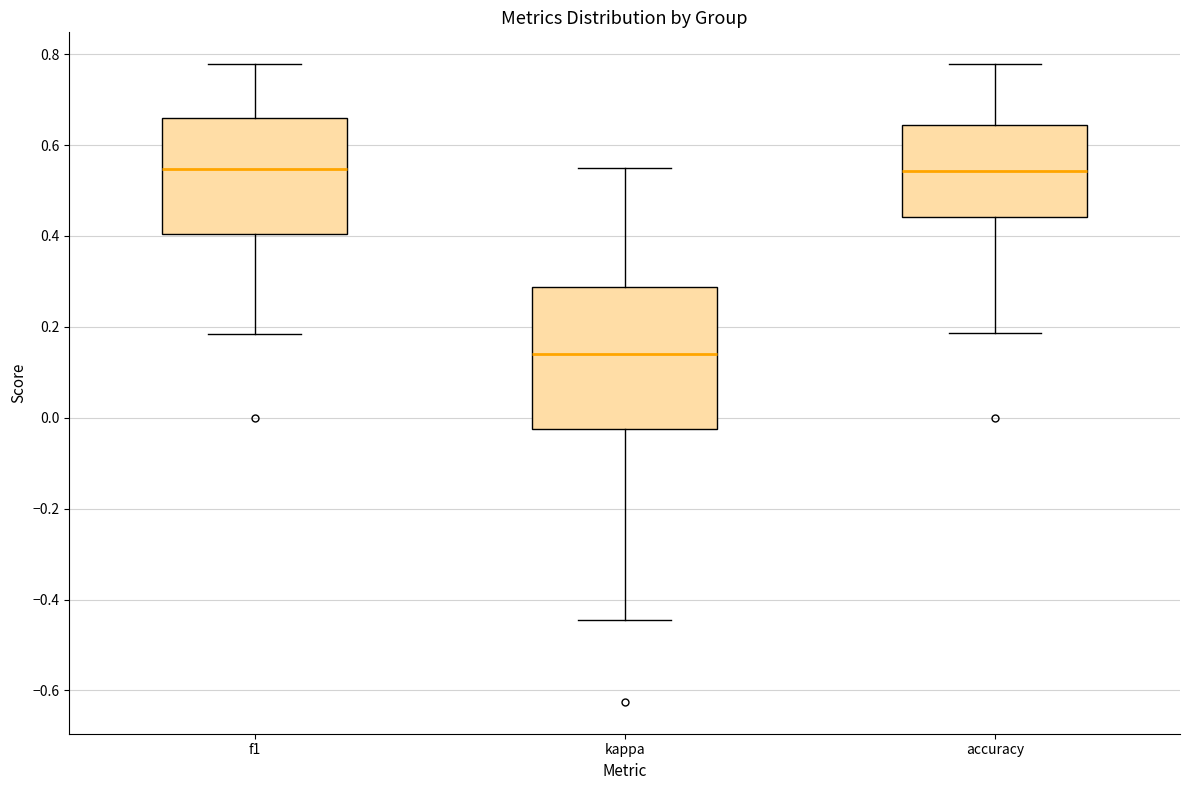

Comparing the boxes themselves (not the whiskers), which one is the tallest?

kappa